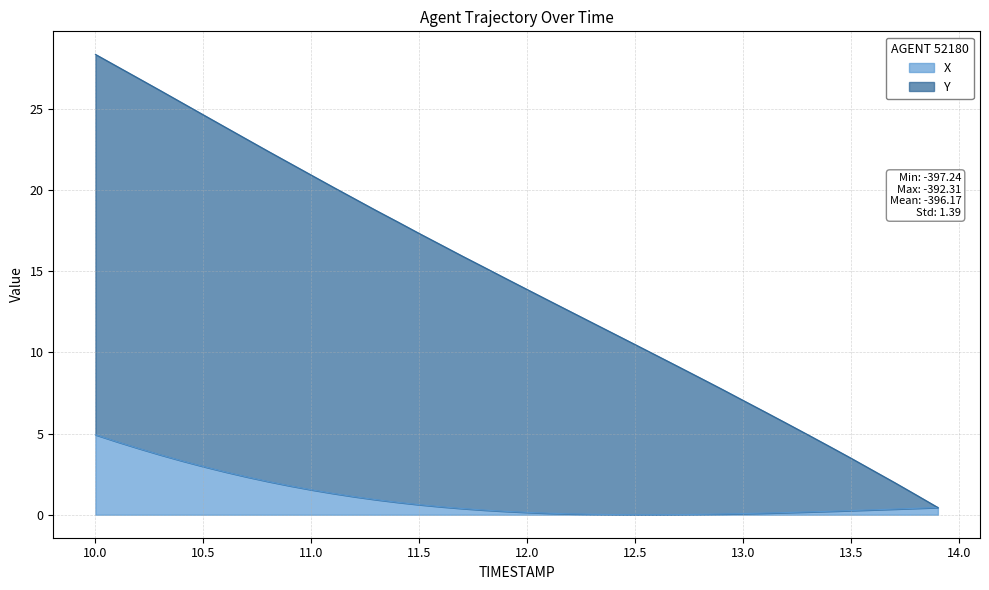

True or false: Y has more than 0 interior local peaks.

False